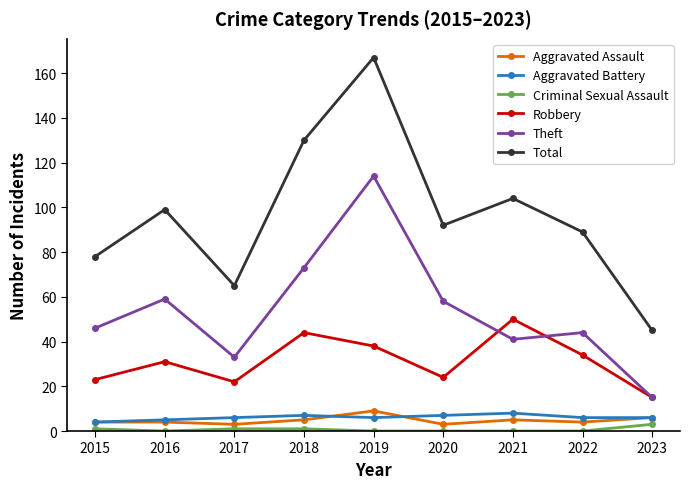

At which category does Total reach its first local peak?

2016